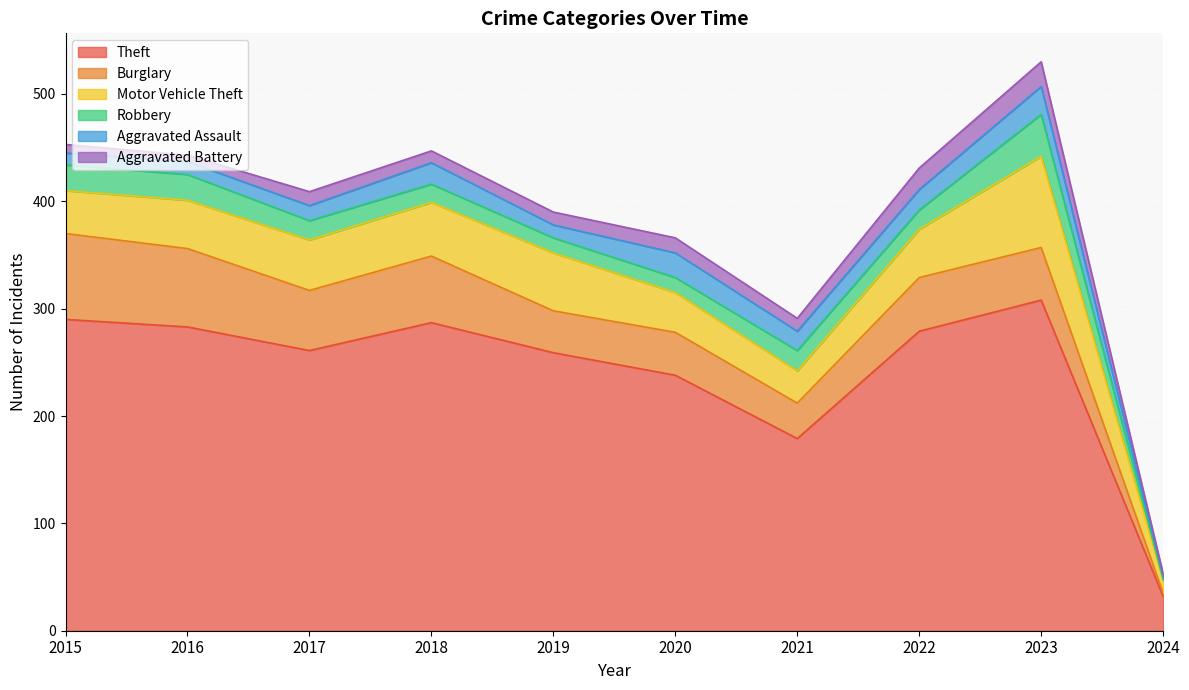

Is the value of Aggravated Assault at 2016 greater than the value of Burglary at 2024?

Yes